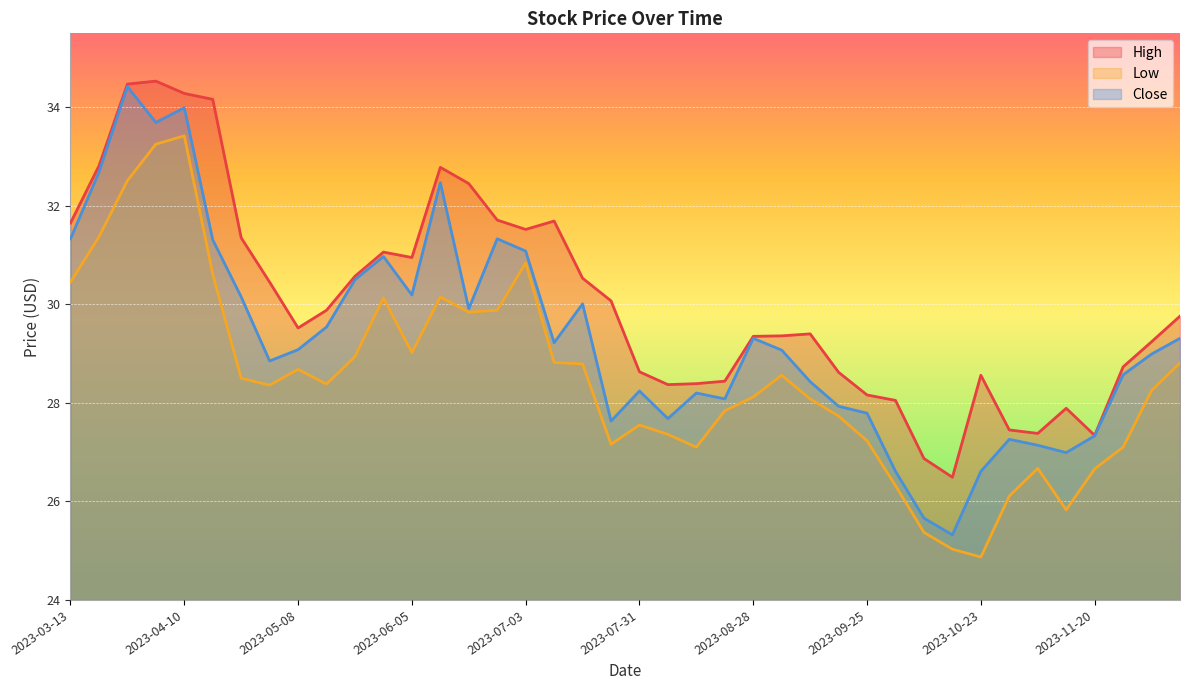

The value of High at 2023-04-17 is 34.2. True or false?

True